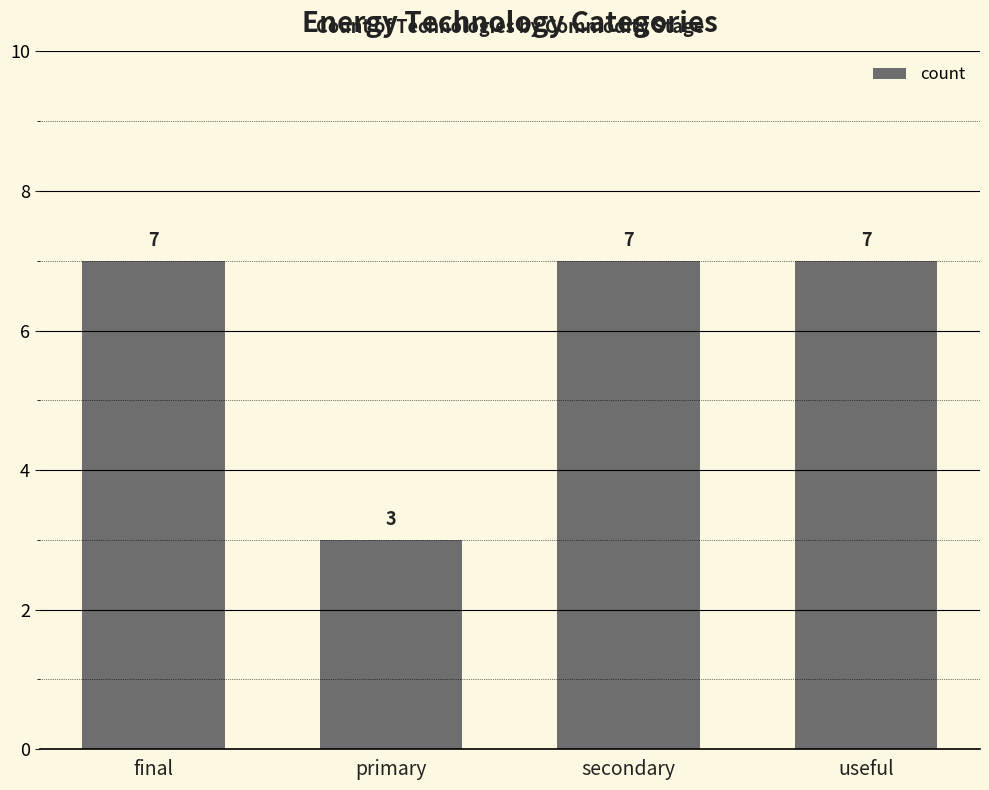

What is the greatest value displayed?

7